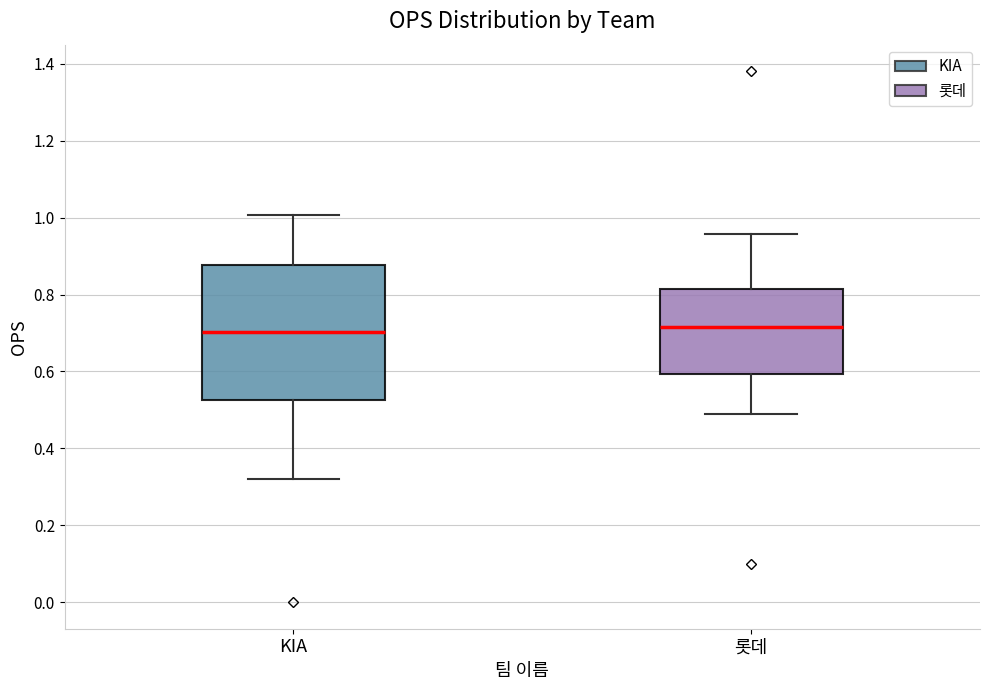

Reading left to right, transcribe this box plot: for each box, give where its median line is, the range the box spans, and where its two whiskers end, as read against the y-axis. The values are not printed on the chart, so give them approximately, as read against the axis.

KIA: median 0.70, box 0.52 to 0.88, whiskers 0.32 to 1.00
롯데: median 0.72, box 0.60 to 0.82, whiskers 0.50 to 0.96